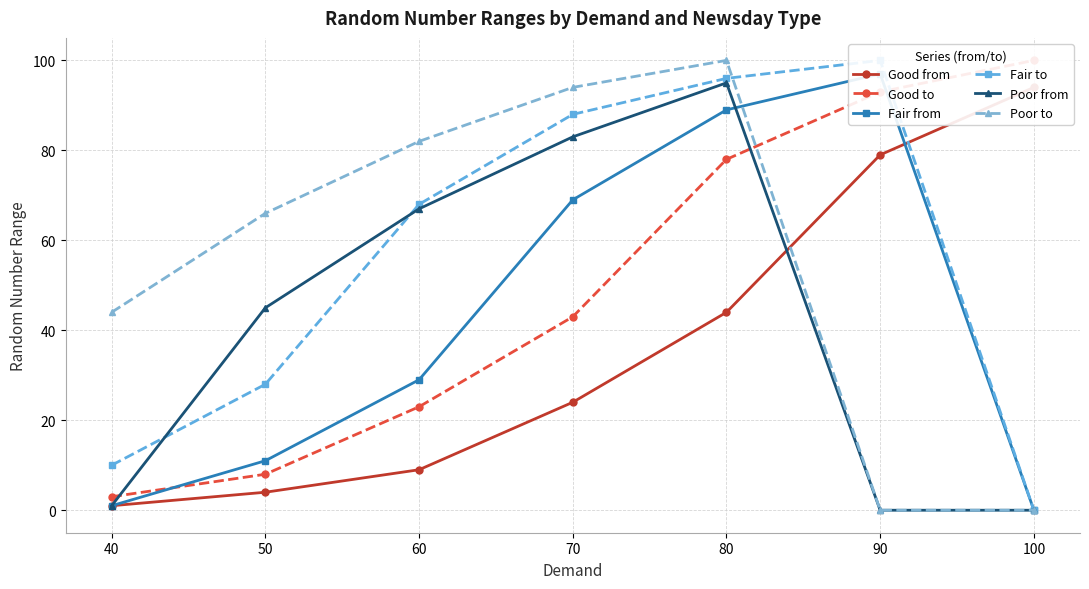

The value of Poor to at 60 is 144. True or false?

False